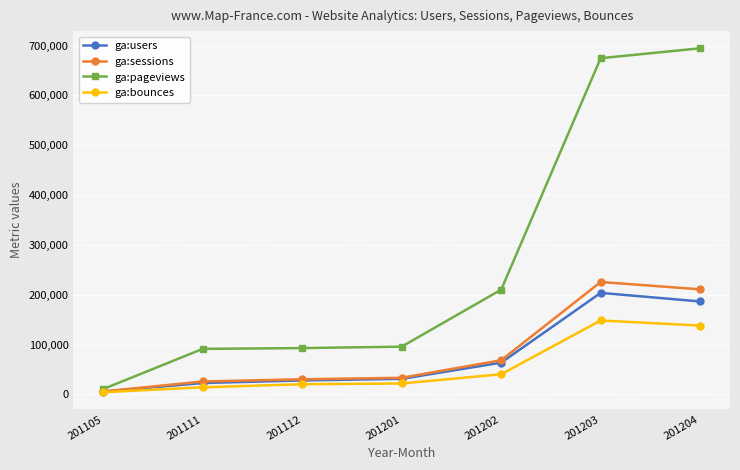

Does the chart have visible grid lines?

Yes